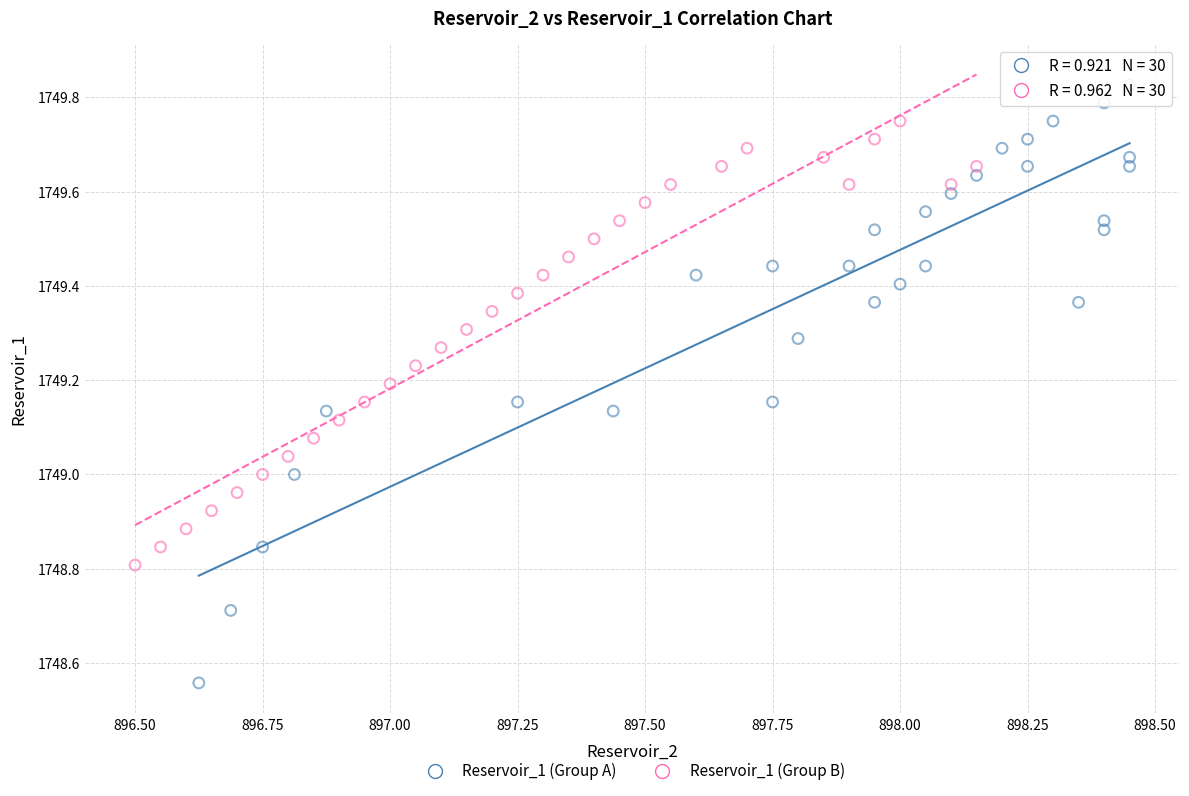

Which series reaches the minimum Y coordinate?

Reservoir_1 (Group A)